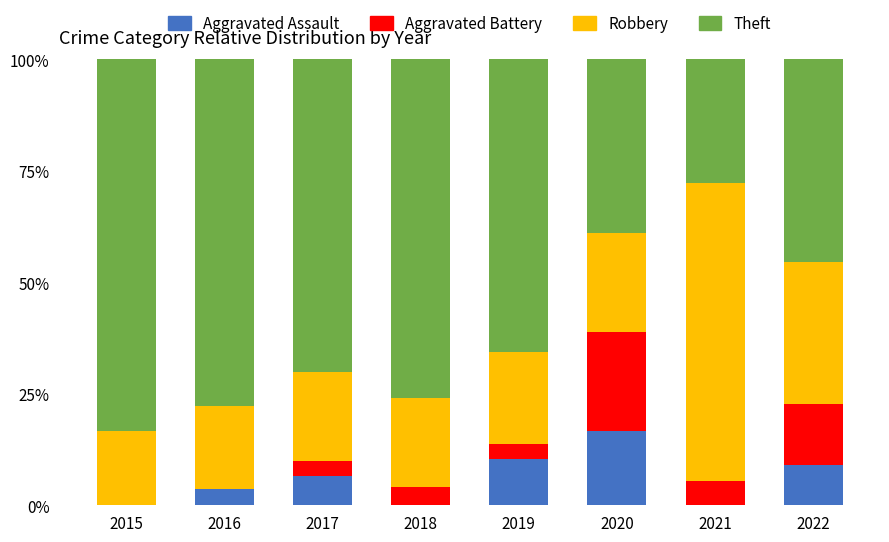

What are all the series names shown in the legend?

Aggravated Assault, Aggravated Battery, Robbery, Theft